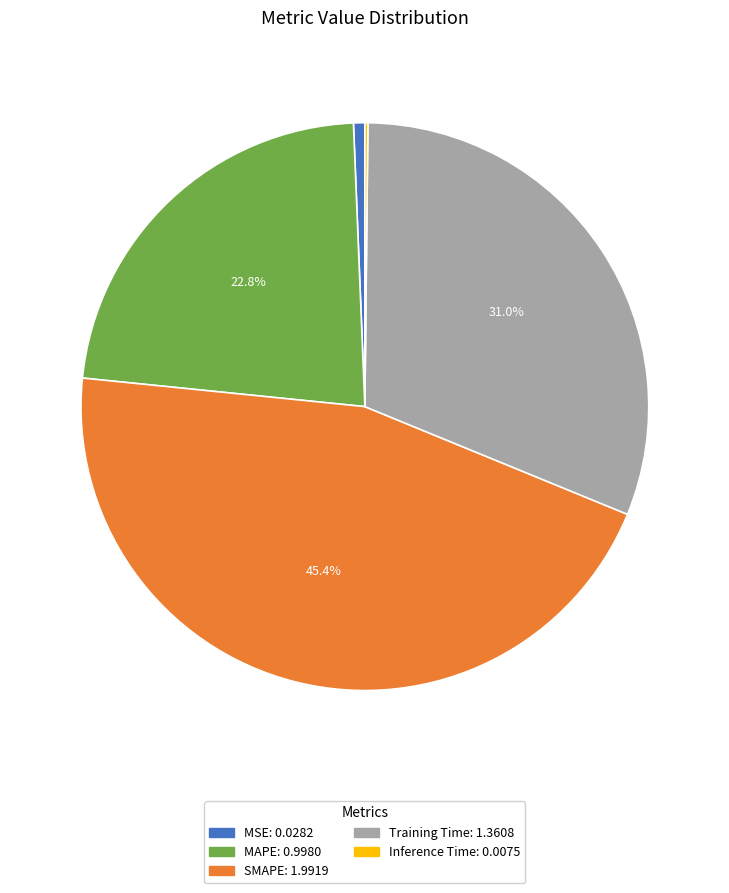

How much of the chart is everything except SMAPE?

54.6%